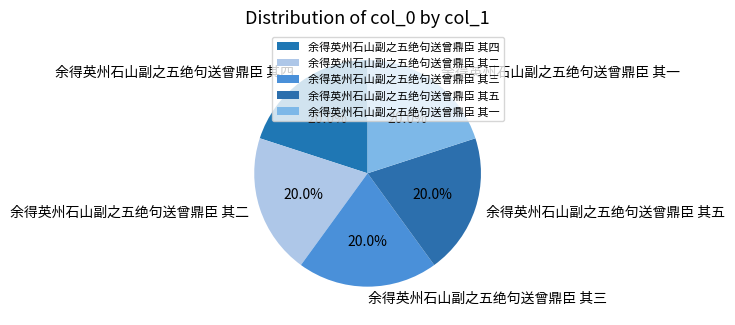

To the nearest percent, what portion does 余得英州石山副之五绝句送曾鼎臣 其四 represent?

20%